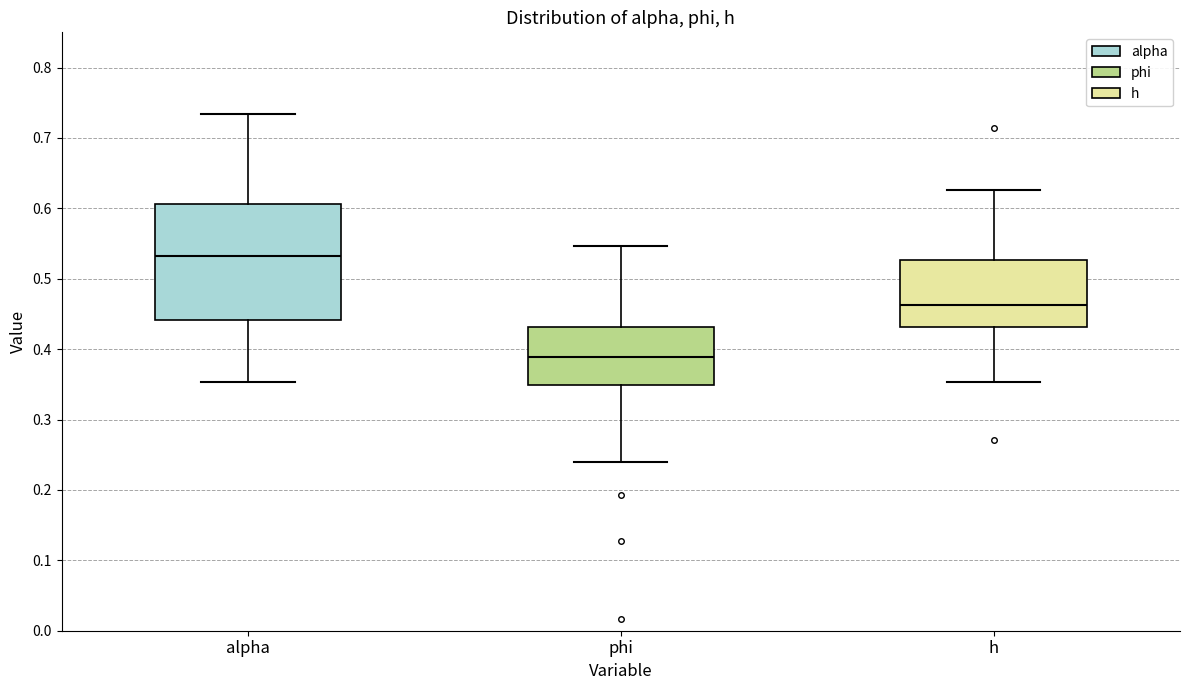

Which box's median line is the lowest?

phi